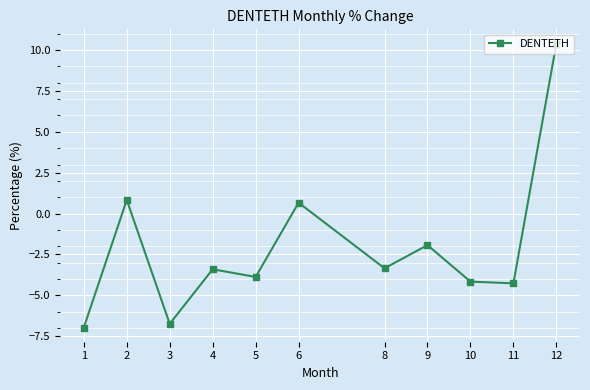

Read the value at 12.

10.4